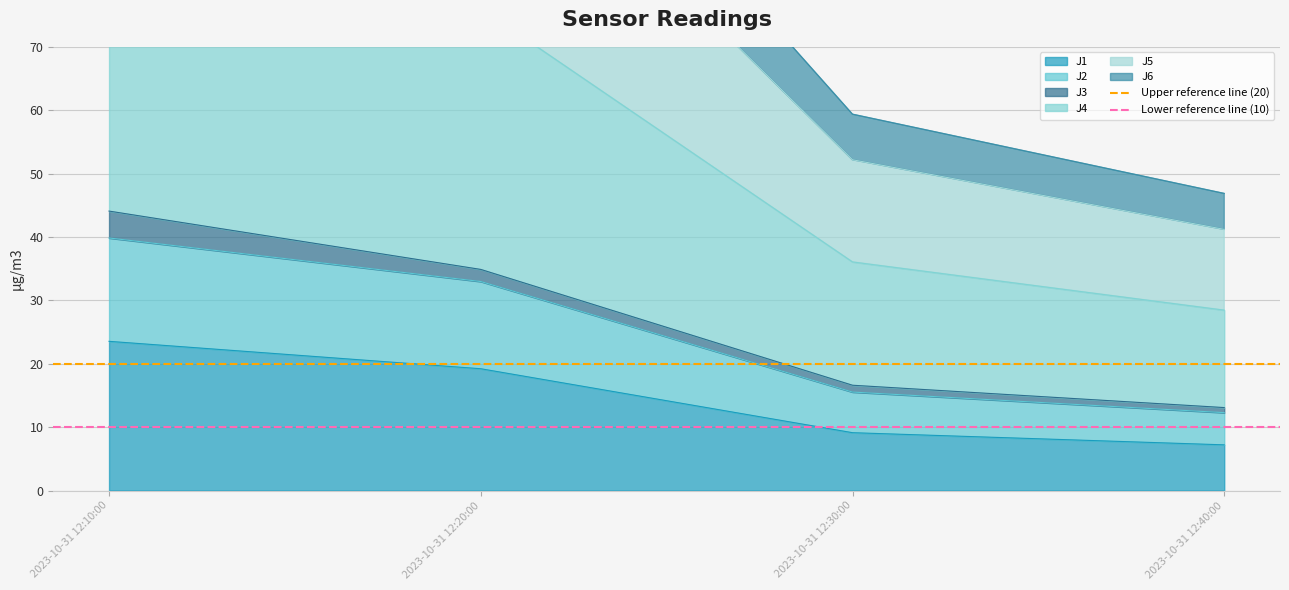

True or false: J1 has more than 2 interior local peaks.

False